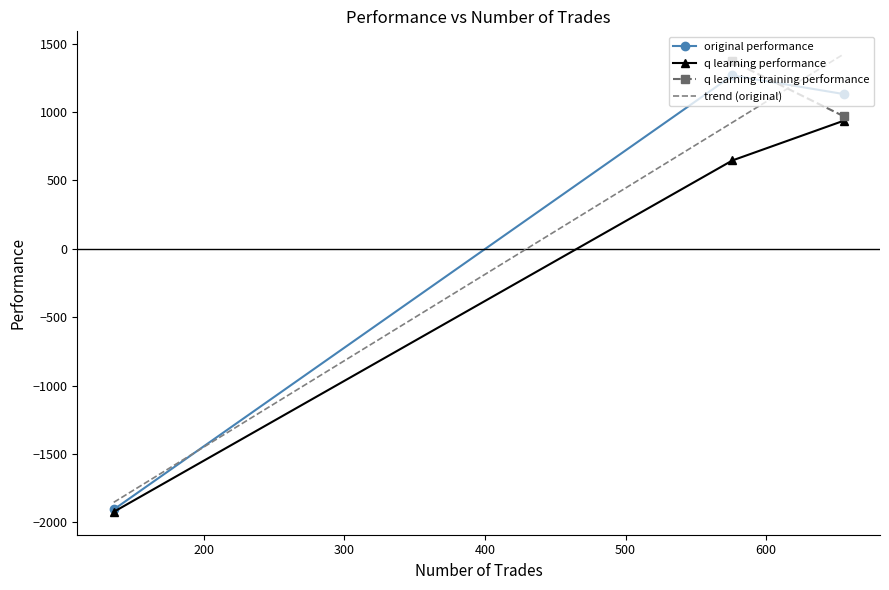

At which category does the chart reach its minimum across all series?

136